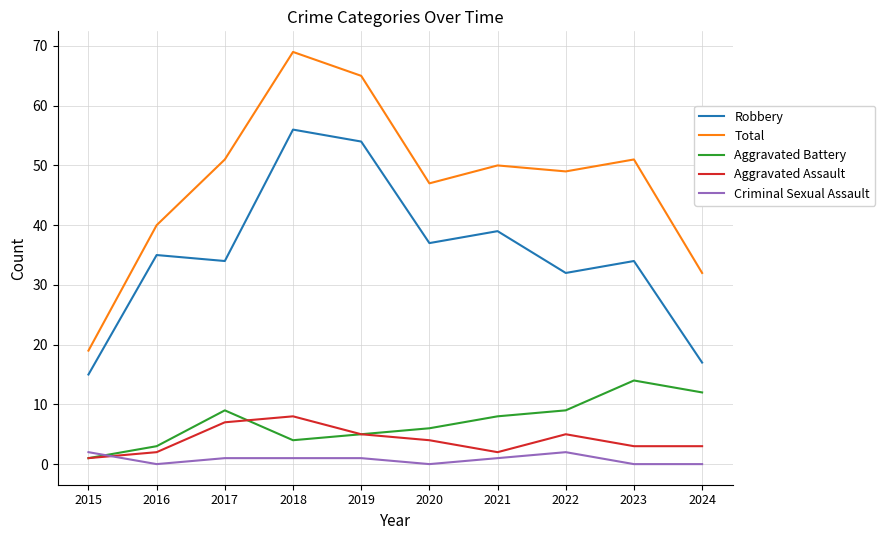

What is the spread (max minus min) of values at 2023?

51